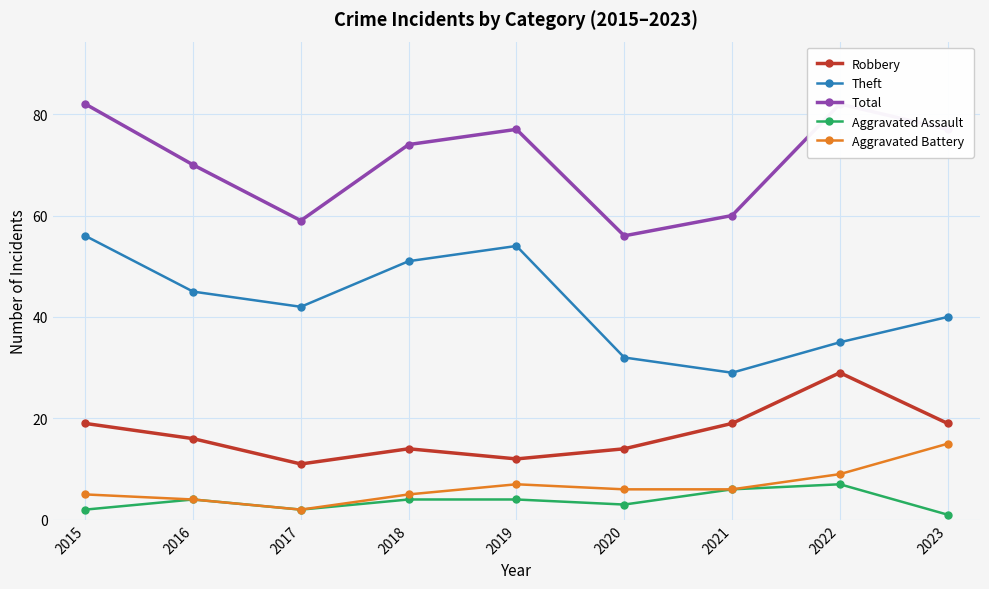

Between 2017 and 2019, which series saw the biggest shift?

Total